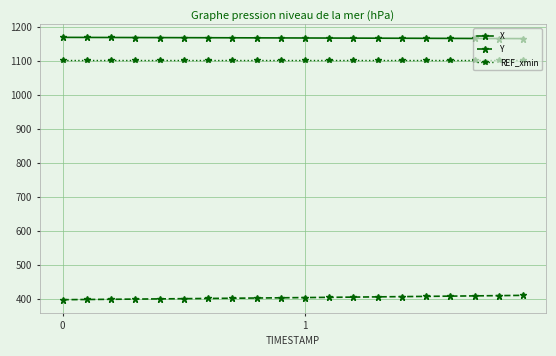

What is the greatest value displayed?

1168.8